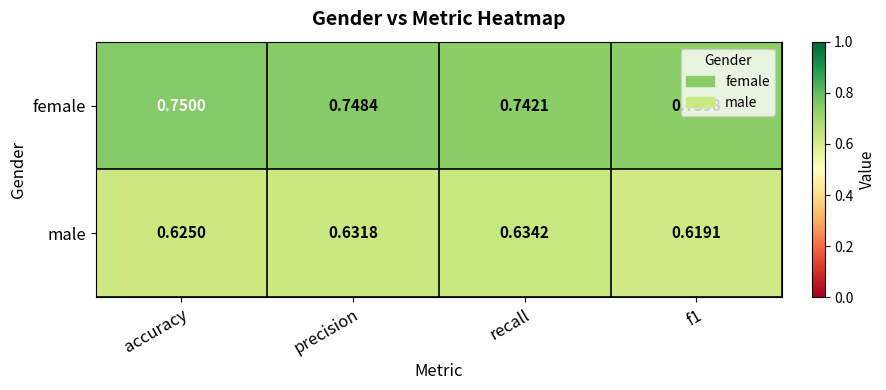

List the series in order of their peak value, lowest first.

male, female